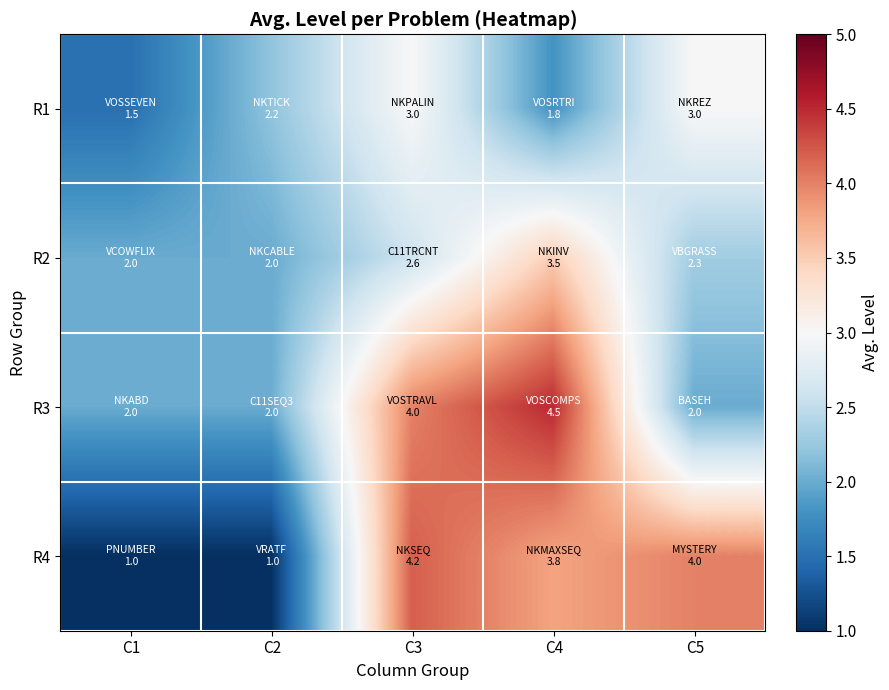

What is the spread (max minus min) of values at C5?

2.0